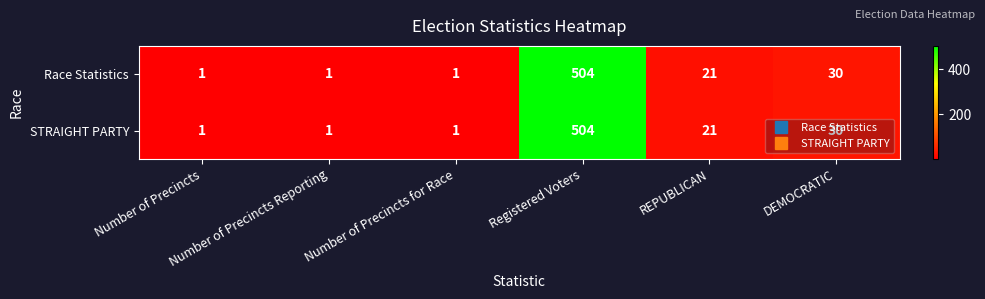

Count the number of data series in this chart.

2